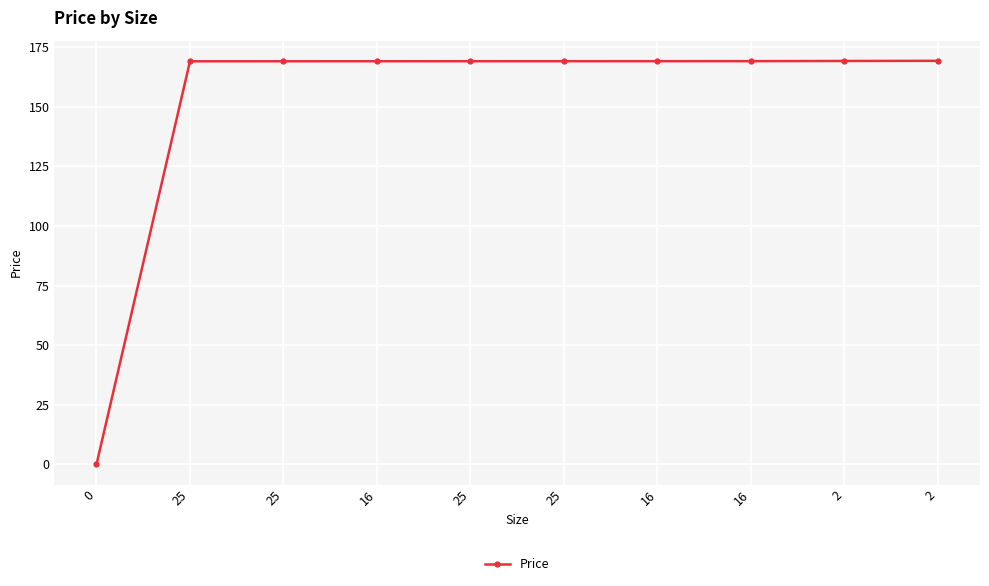

How many lines are shown in the chart?

1